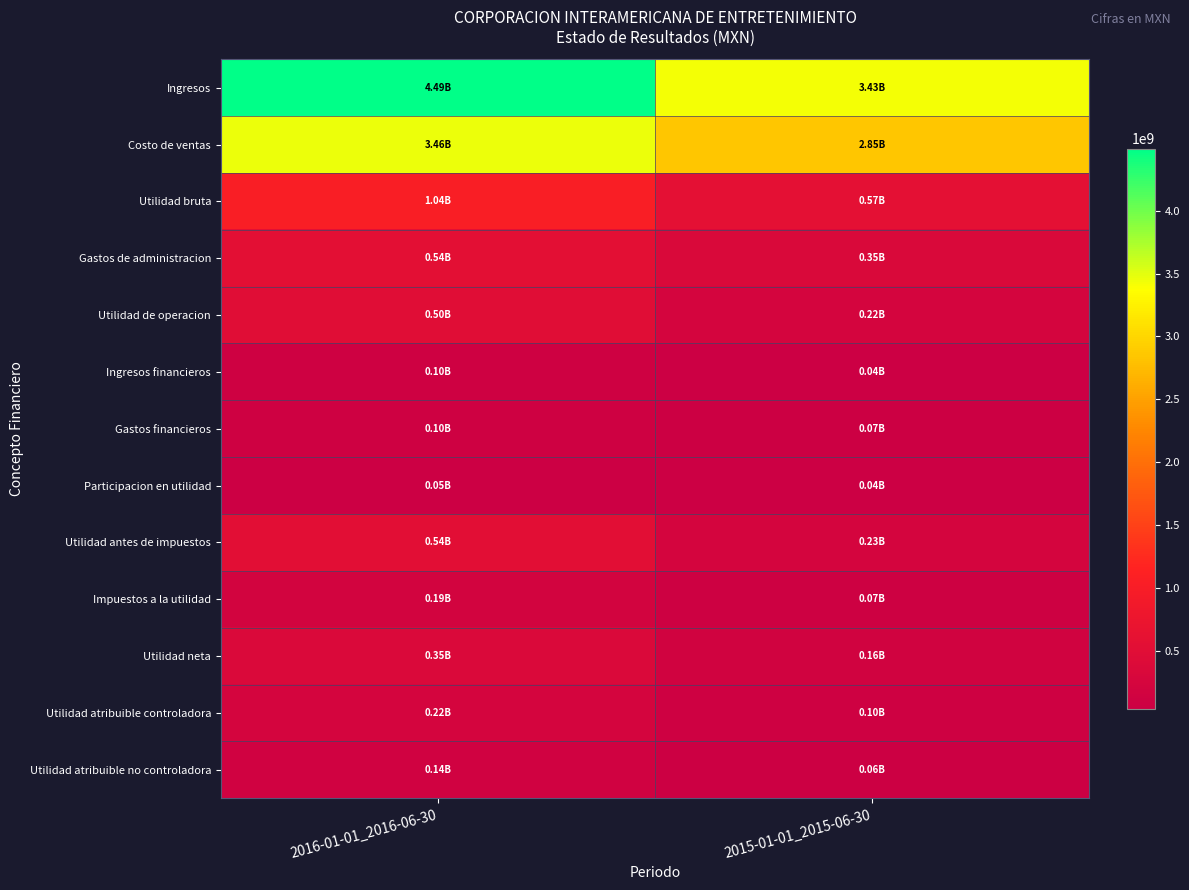

Which series changed the most between 2016-01-01_2016-06-30 and 2015-01-01_2015-06-30?

Ingresos